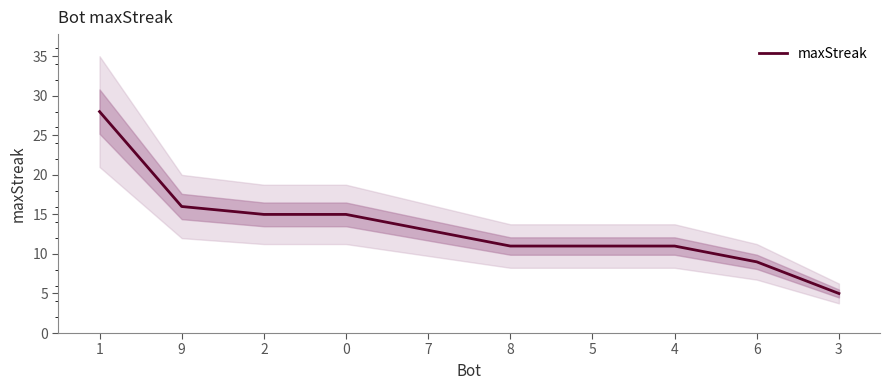

Reading left to right, what are all the values shown in this chart?

1=28	9=16	2=15	0=15	7=13	8=11	5=11	4=11	6=9	3=5